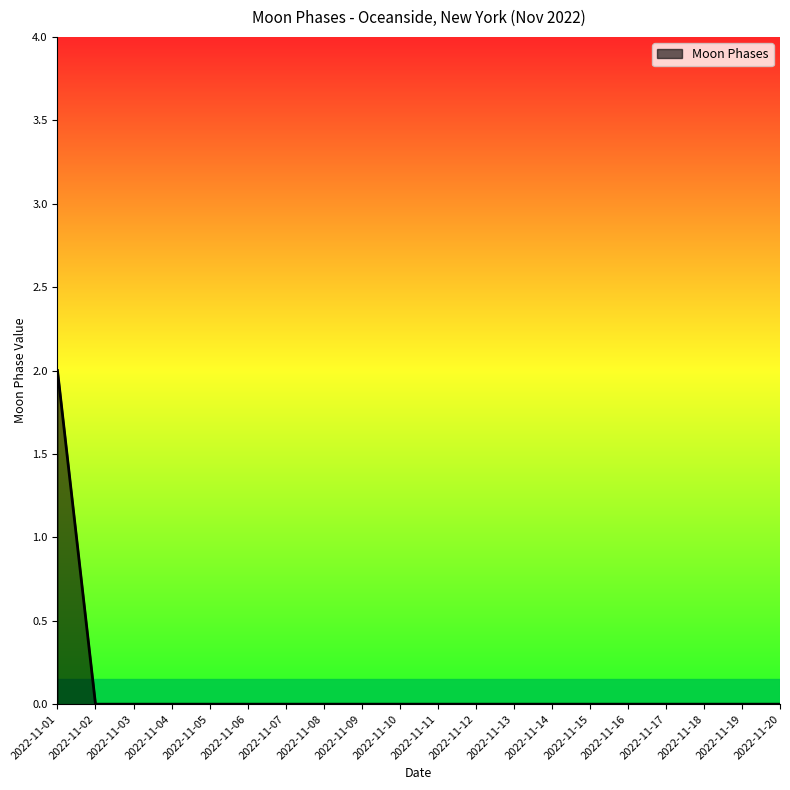

What is the maximum value shown in the chart?

2